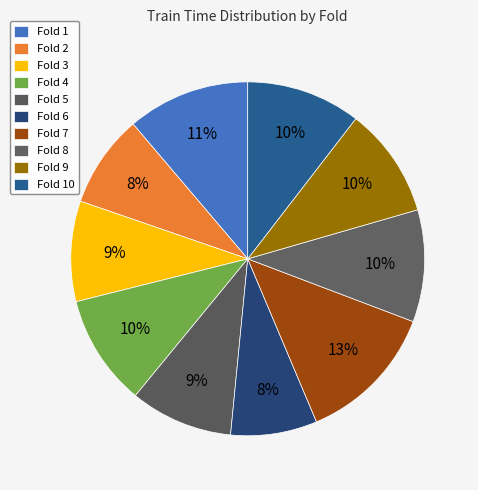

To the nearest percent, what is the difference between the Fold 3 and Fold 2 slice percentages?

1%